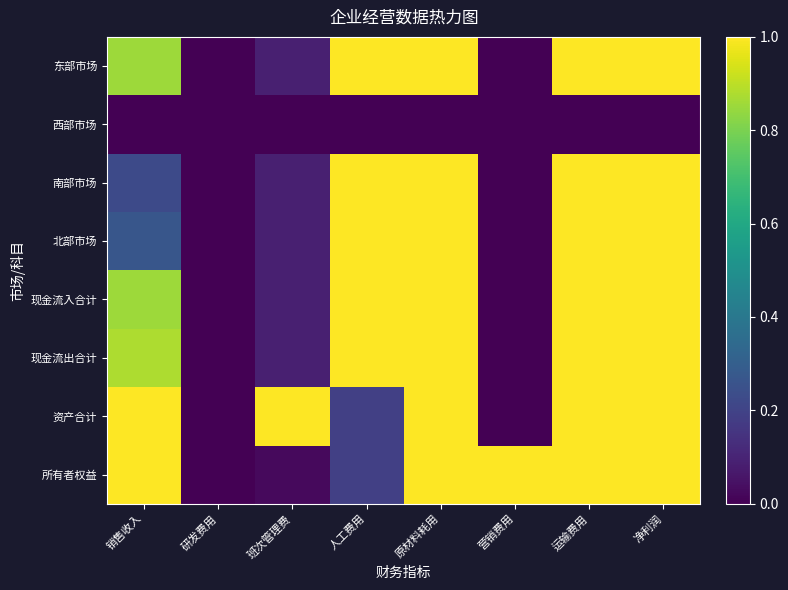

Reading left to right, list all the values displayed in this chart.

东部市场: 销售收入=0.9	研发费用=0.0	班次管理费=0.1	人工费用=1.0	原材料耗用=1.0	营销费用=0.0	运输费用=1.0	净利润=1.0
西部市场: 销售收入=0.0	研发费用=0.0	班次管理费=0.0	人工费用=0.0	原材料耗用=0.0	营销费用=0.0	运输费用=0.0	净利润=0.0
南部市场: 销售收入=0.2	研发费用=0.0	班次管理费=0.1	人工费用=1.0	原材料耗用=1.0	营销费用=0.0	运输费用=1.0	净利润=1.0
北部市场: 销售收入=0.3	研发费用=0.0	班次管理费=0.1	人工费用=1.0	原材料耗用=1.0	营销费用=0.0	运输费用=1.0	净利润=1.0
现金流入合计: 销售收入=0.9	研发费用=0.0	班次管理费=0.1	人工费用=1.0	原材料耗用=1.0	营销费用=0.0	运输费用=1.0	净利润=1.0
现金流出合计: 销售收入=0.9	研发费用=0.0	班次管理费=0.1	人工费用=1.0	原材料耗用=1.0	营销费用=0.0	运输费用=1.0	净利润=1.0
资产合计: 销售收入=1.0	研发费用=0.0	班次管理费=1.0	人工费用=0.2	原材料耗用=1.0	营销费用=0.0	运输费用=1.0	净利润=1.0
所有者权益: 销售收入=1.0	研发费用=0.0	班次管理费=0.0	人工费用=0.2	原材料耗用=1.0	营销费用=1.0	运输费用=1.0	净利润=1.0